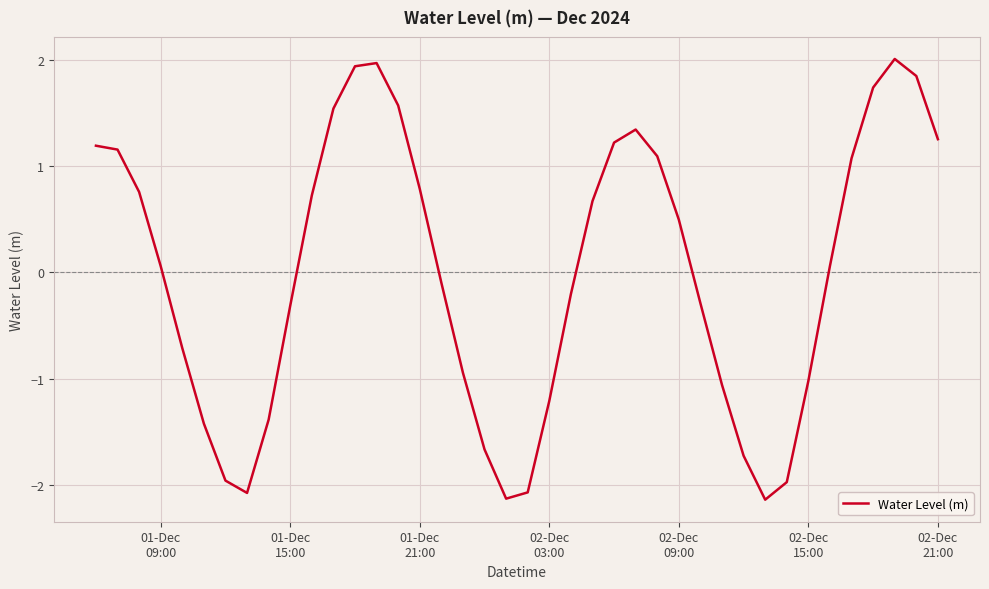

What is the smallest value displayed?

-2.1